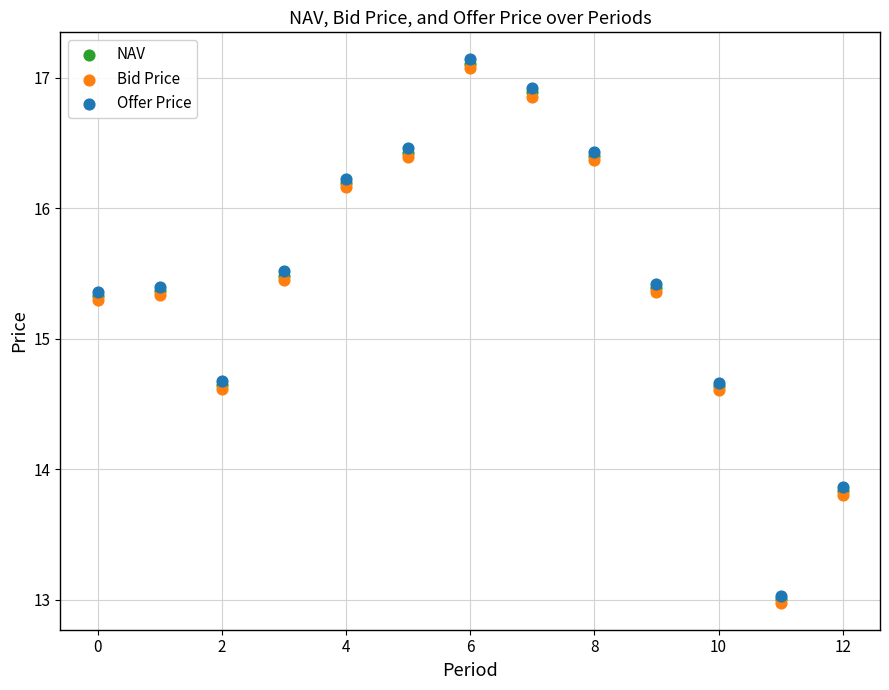

What are all the series names shown in the legend?

NAV, Bid Price, Offer Price